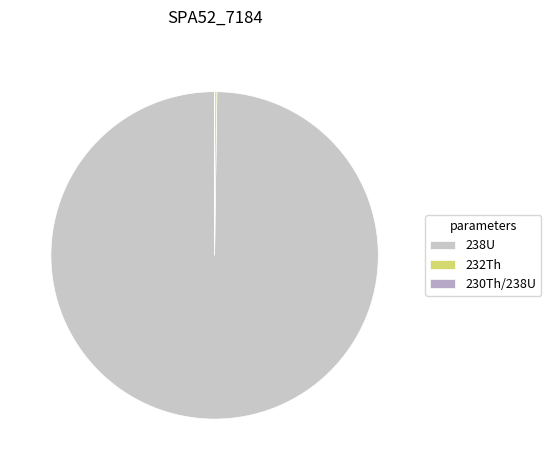

How many segments does this pie chart have?

3